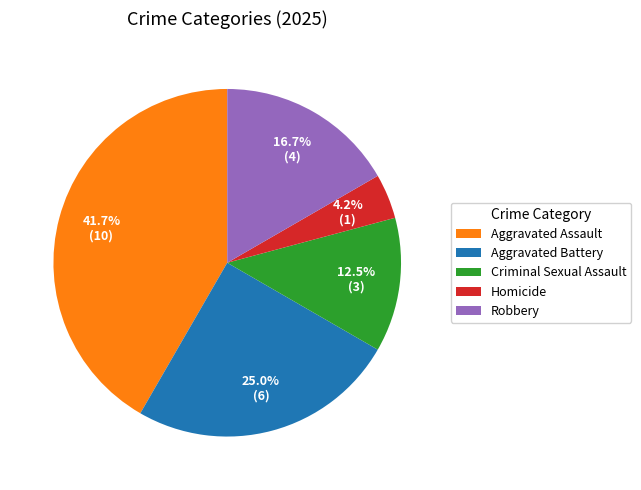

Which slice is the largest?

Aggravated Assault